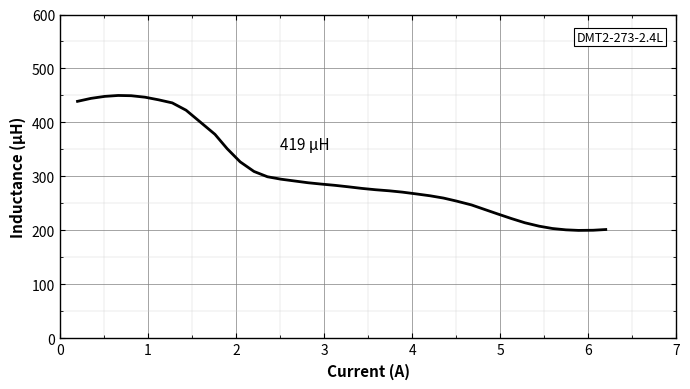

What is the smallest value displayed?

200.0